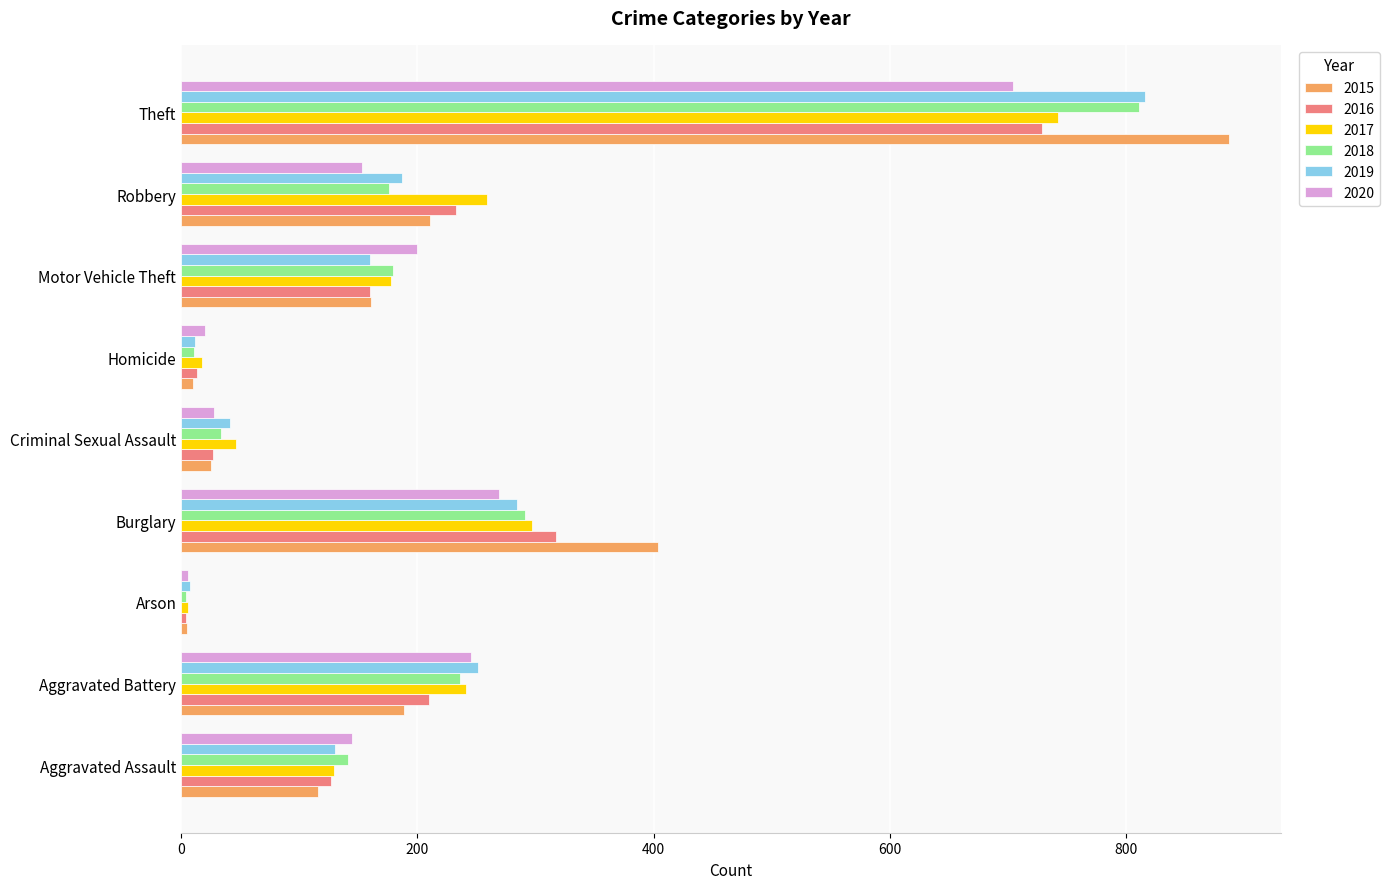

Which series has the widest spread of values?

2015